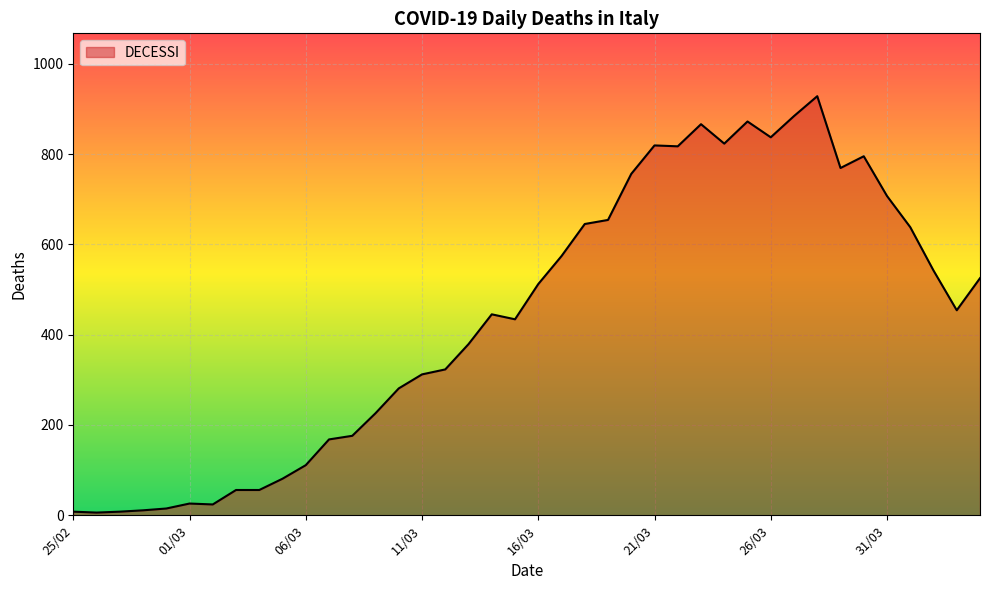

What is the difference between the maximum and minimum values?

922